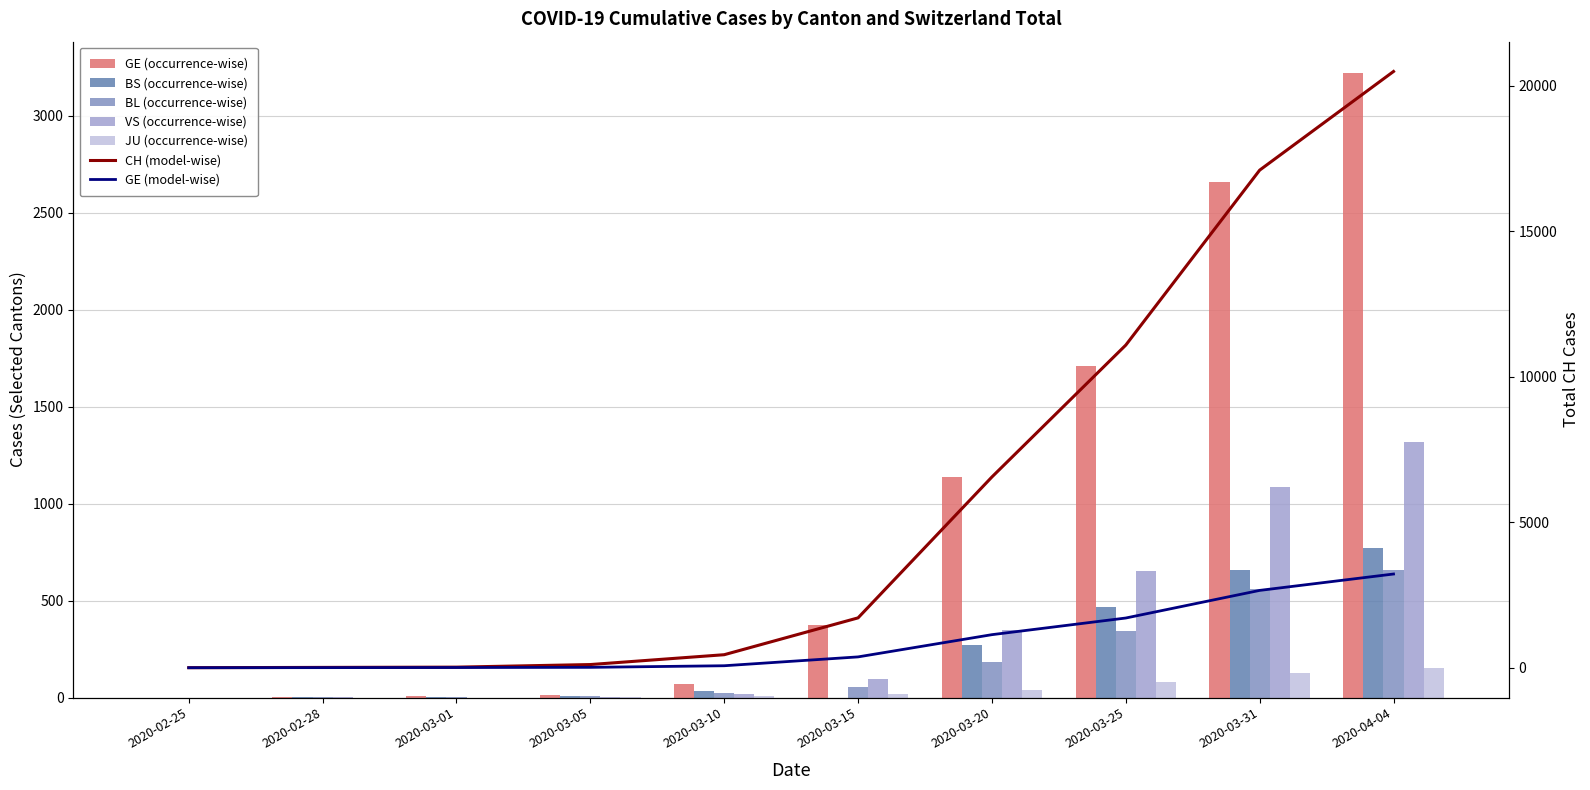

At which label does JU first exceed 16?

2020-03-20